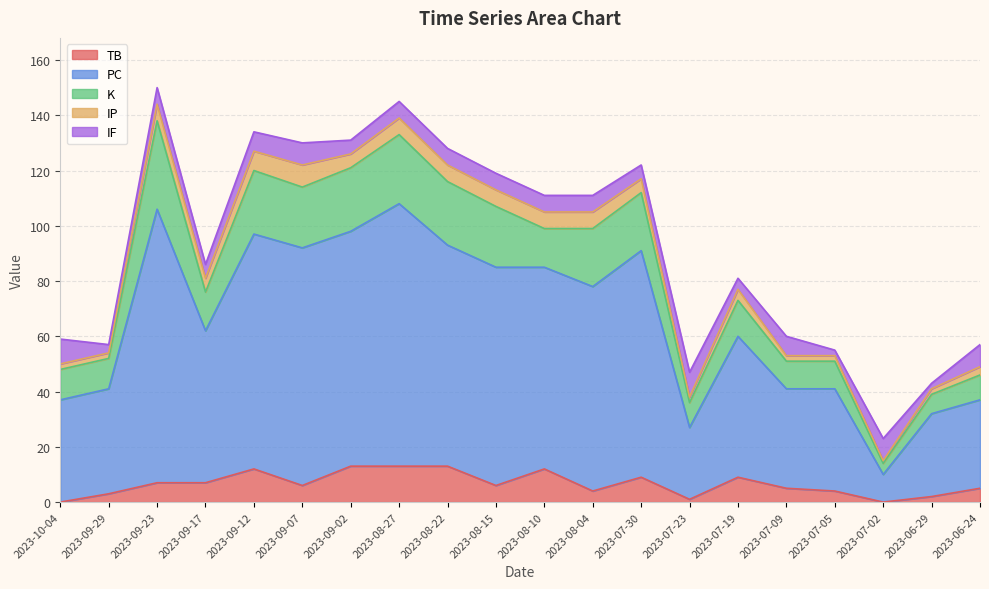

What is the difference between the second highest and minimum values in the TB series?

13